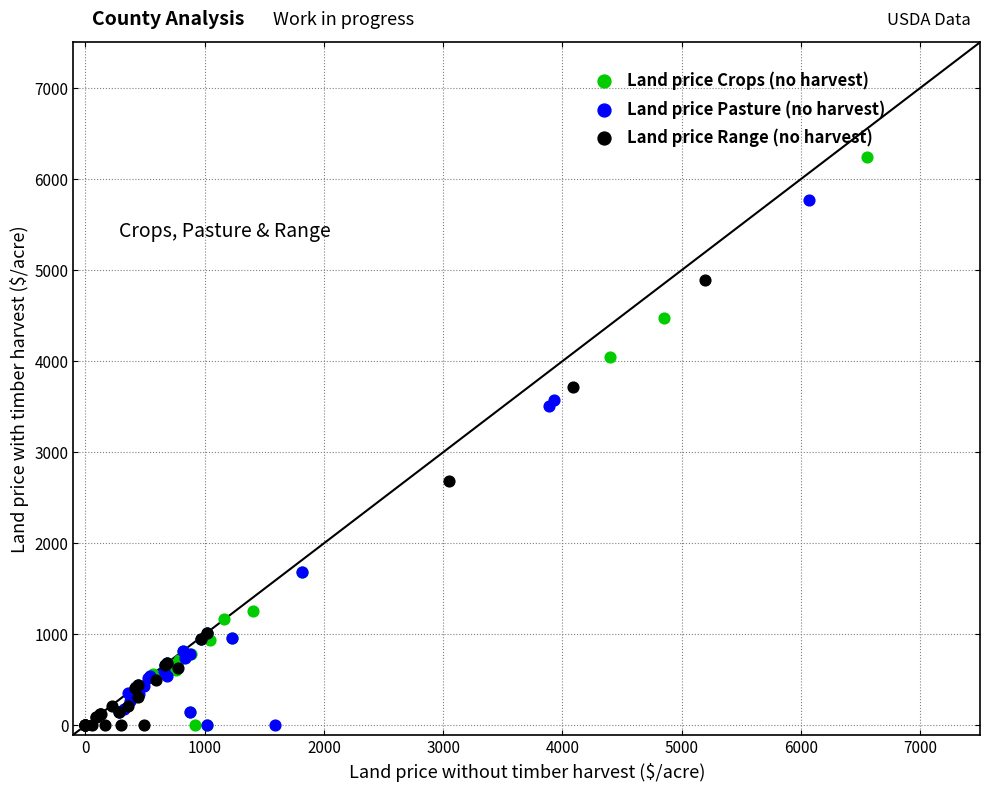

Which series reaches the maximum Y coordinate?

Land price Crops (no harvest)